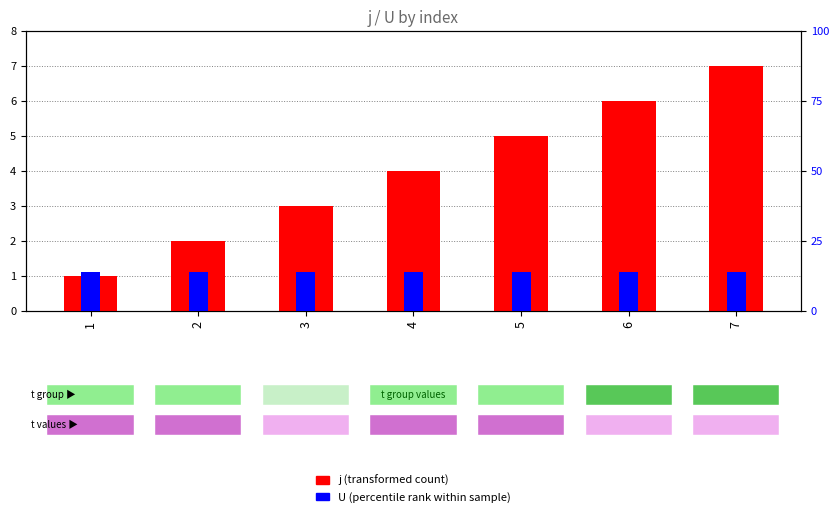

What is the value of the j (transformed count) bar at the 1st from the left?

1